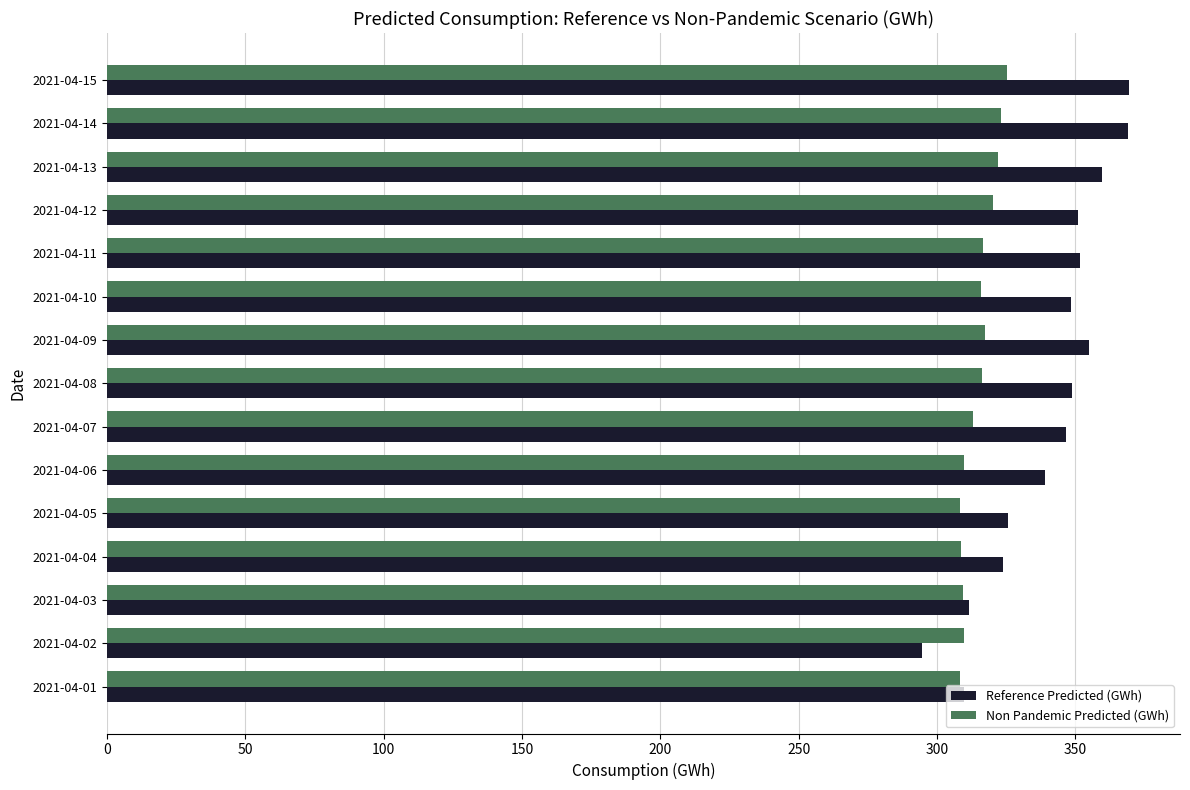

The Non Pandemic Predicted (GWh) series shows 142.8 at 2021-04-11. True or false?

False